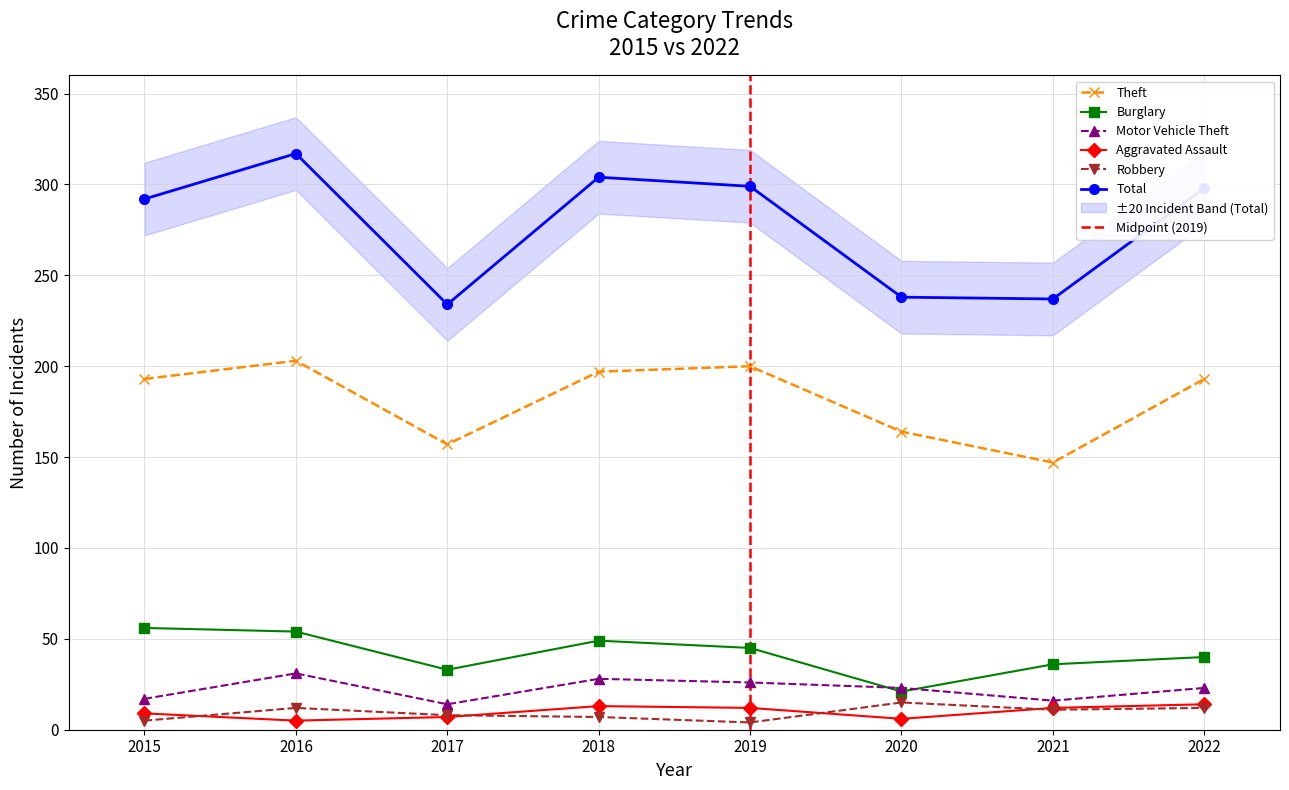

Rank the series at 2021 from highest to lowest value.

Total, Theft, Burglary, Motor Vehicle Theft, Aggravated Assault, Robbery